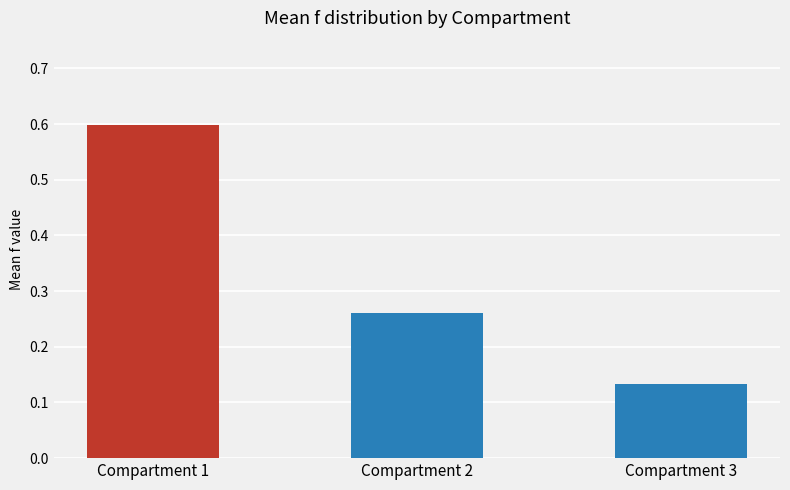

What is the value of the 1st bar from the left?

0.6